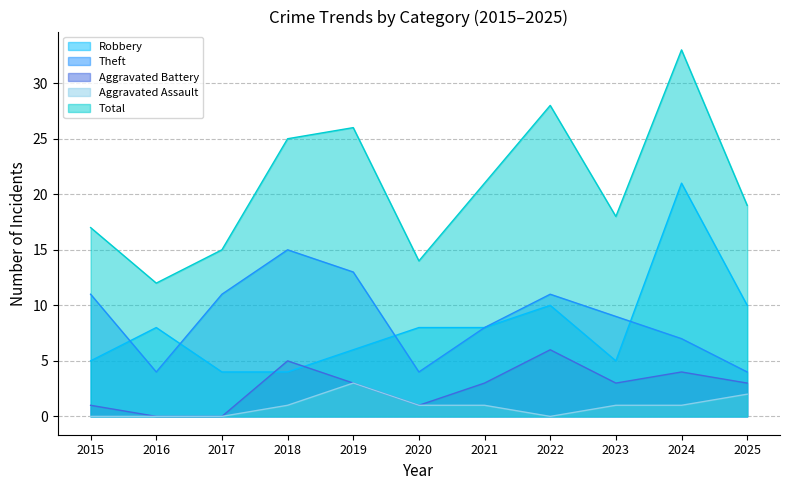

Rank the categories by Theft value from lowest to highest.

2016, 2020, 2025, 2024, 2021, 2023, 2015, 2017, 2022, 2019, 2018